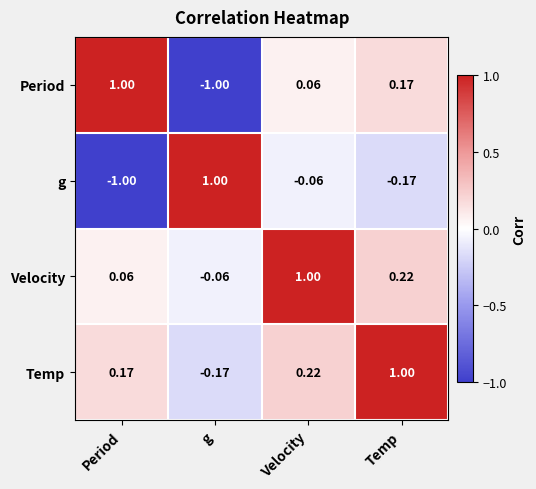

List the labels in order of Temp value, largest first.

Temp, Velocity, Period, g